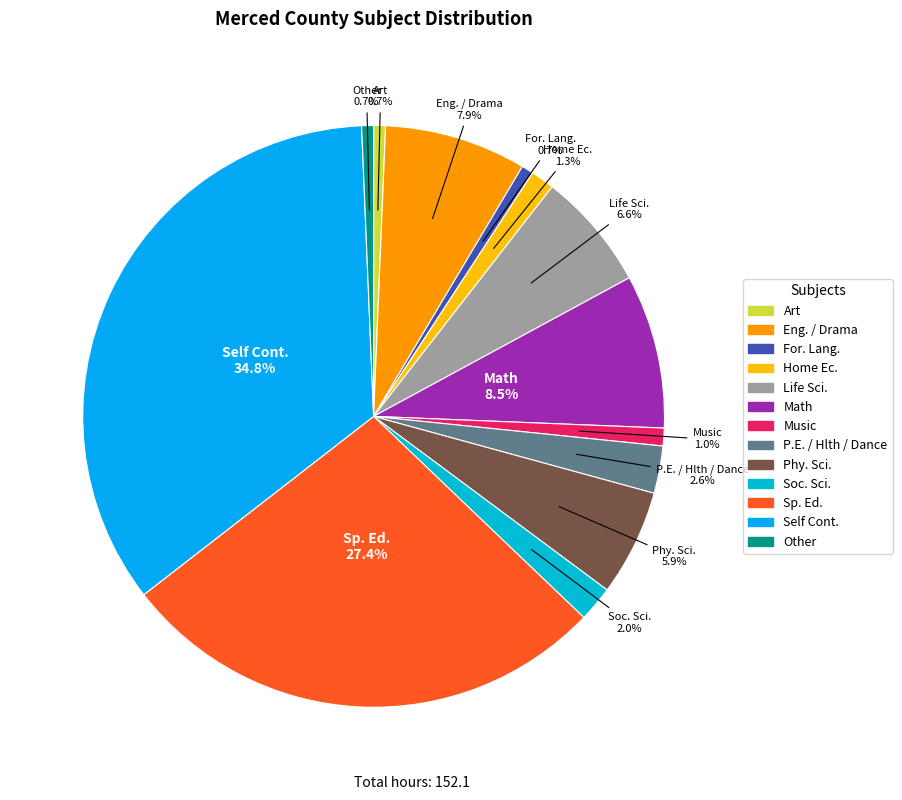

To the nearest percent, what is the average slice percentage?

8%